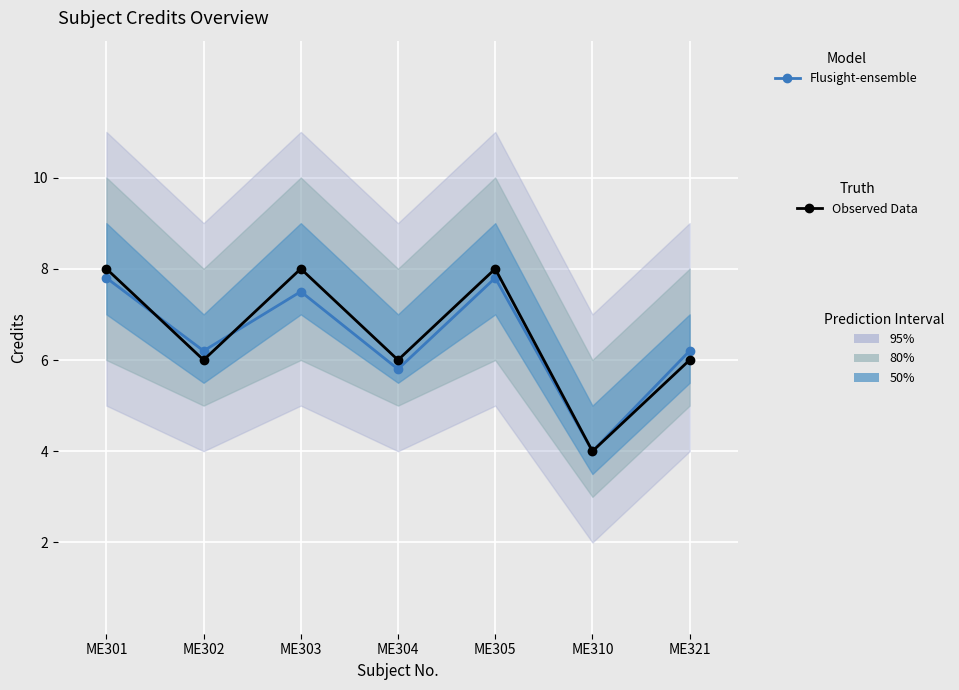

Reading left to right, list all the values displayed in this chart.

Flusight-ensemble: ME301=7.8	ME302=6.2	ME303=7.5	ME304=5.8	ME305=7.8	ME310=4.0	ME321=6.2
Observed Data: ME301=8.0	ME302=6.0	ME303=8.0	ME304=6.0	ME305=8.0	ME310=4.0	ME321=6.0